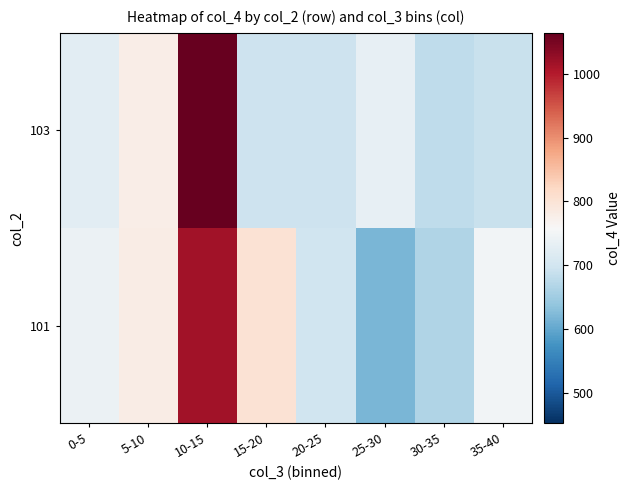

Rank the series at 0-5 from highest to lowest value.

101, 103